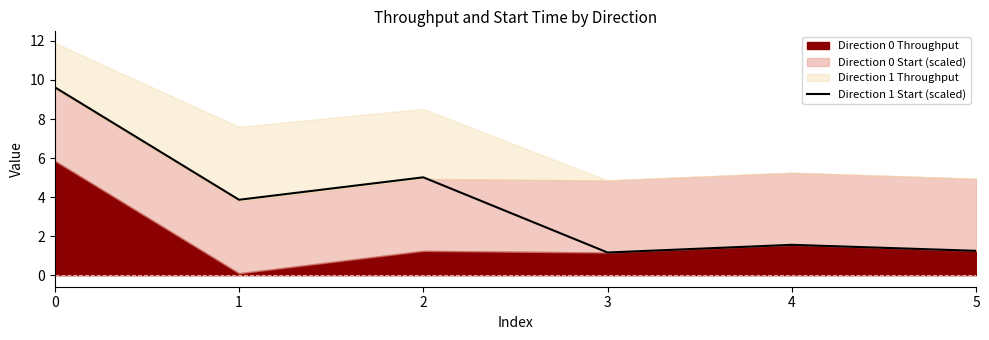

Reading left to right, extract all data points from this chart.

9.6	3.9	5.0	1.2	1.6	1.2